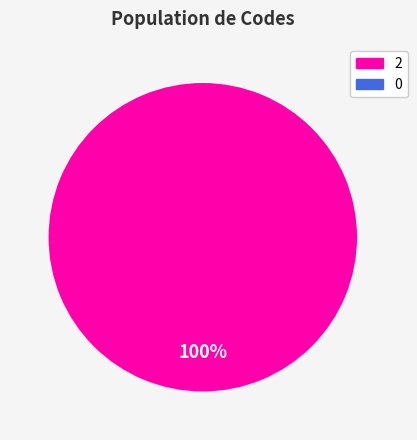

The 2 slice represents 100% of the pie. True or false?

True